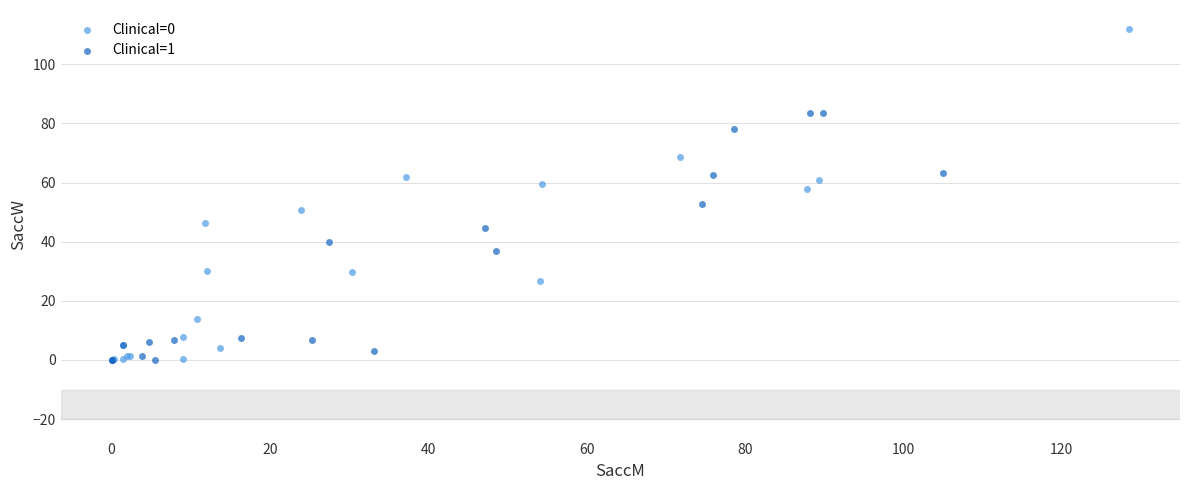

Which series contains the highest Y value?

Clinical=0